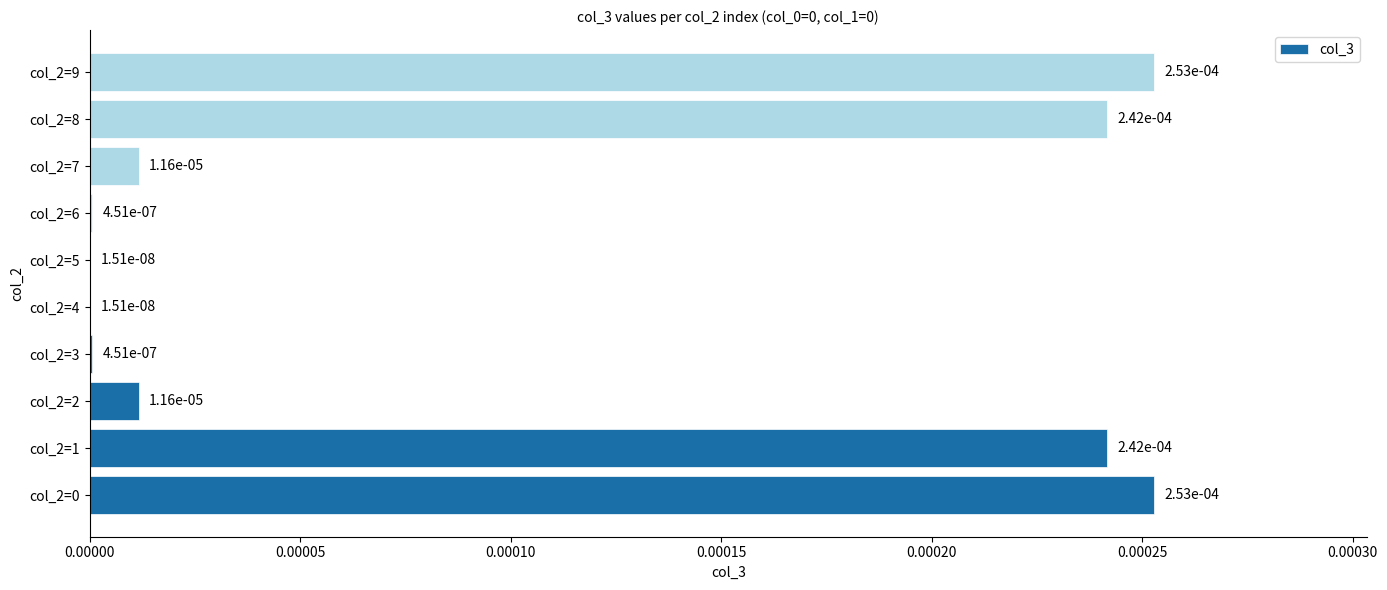

How many data points does each series have?

10